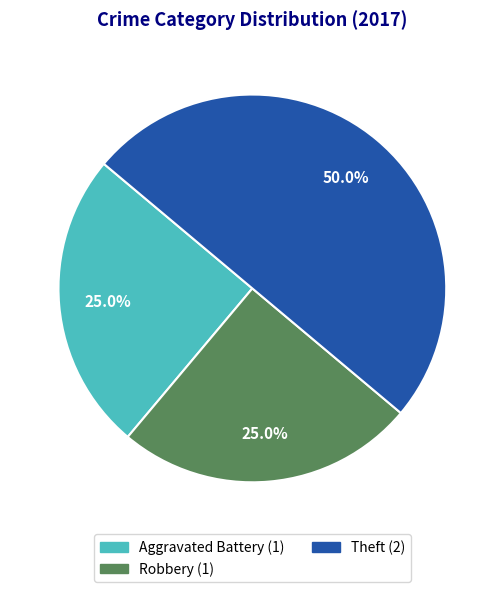

How many slices are in this pie chart?

3